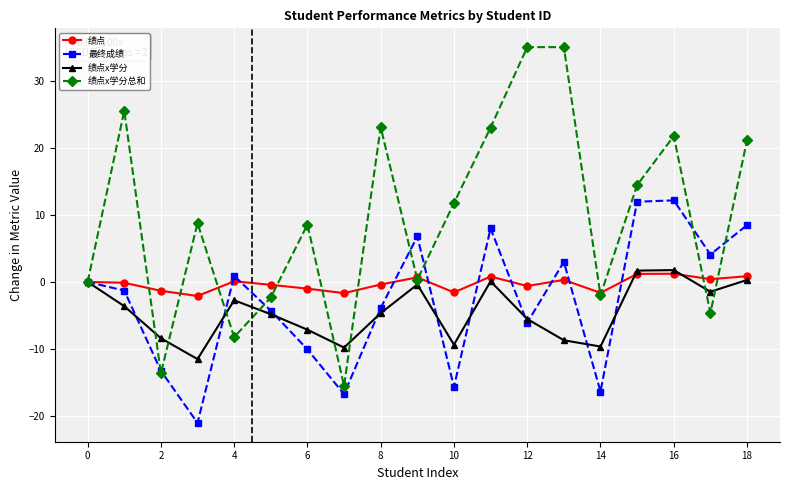

At how many categories does at least one series exceed 25?

3